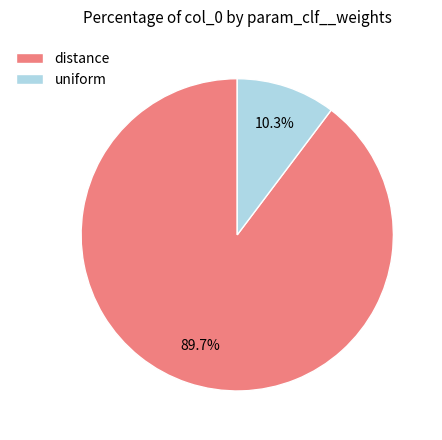

To the nearest percent, what is the difference between the largest and smallest slice percentages?

79%